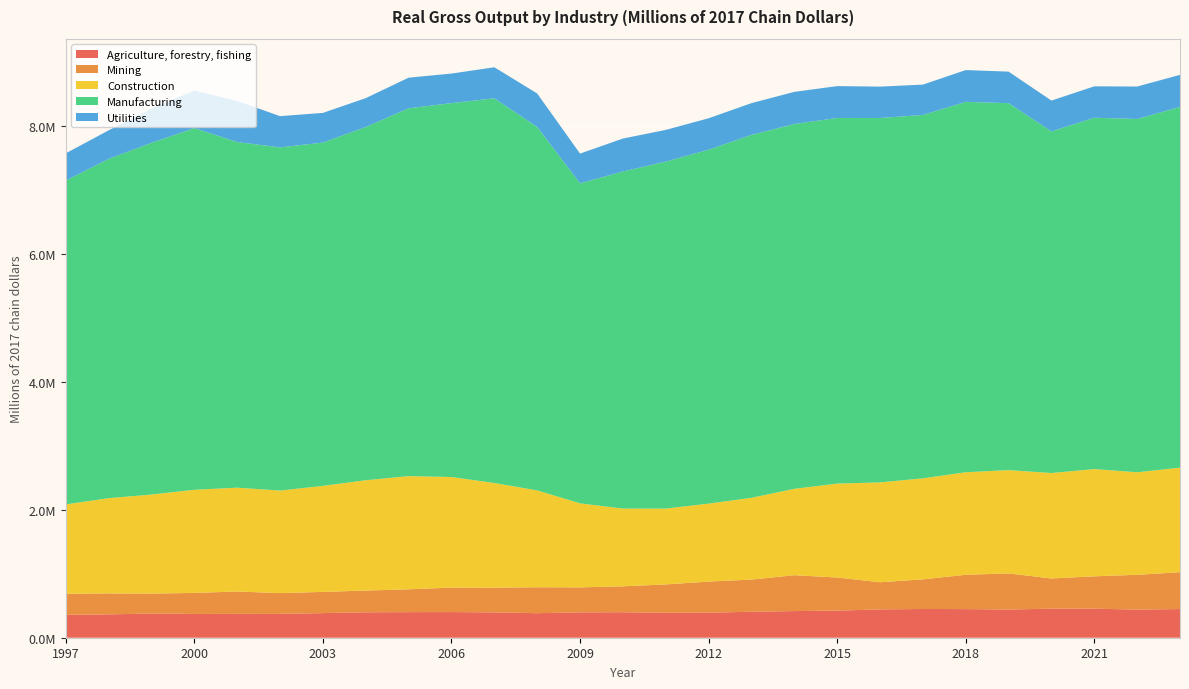

Reading left to right, extract all data points from this chart.

Agriculture, forestry, fishing: 357113	364861	377180	371613	372574	372300	384380	397358	399499	400622	395872	382912	396550	398283	388941	390889	405708	416082	423485	442083	448911	447165	440031	454146	454088	438869	447439
Mining: 329264	327302	312072	328347	349376	324733	331383	339241	357072	382196	385768	405621	390174	404571	443518	486417	502147	560604	517057	424563	462774	536212	564162	471607	504846	544051	576161
Construction: 1396453	1487785	1547448	1611198	1621833	1601746	1655965	1723407	1767874	1727573	1634978	1512985	1312457	1214844	1184532	1217843	1277884	1349508	1466846	1559946	1577966	1601320	1613811	1647153	1675443	1601561	1633317
Manufacturing: 5058531	5299616	5494834	5649578	5400035	5360980	5363308	5518619	5745910	5841107	6009759	5677564	4999608	5265273	5420471	5528099	5669276	5698908	5711907	5692380	5676599	5786441	5732604	5336593	5488359	5518783	5634992
Utilities: 425403	446715	534223	588092	641393	488177	463451	450735	478675	461446	485209	523219	464238	514941	495312	491230	496014	502092	497896	490168	474119	496398	492851	481530	490863	507298	500934